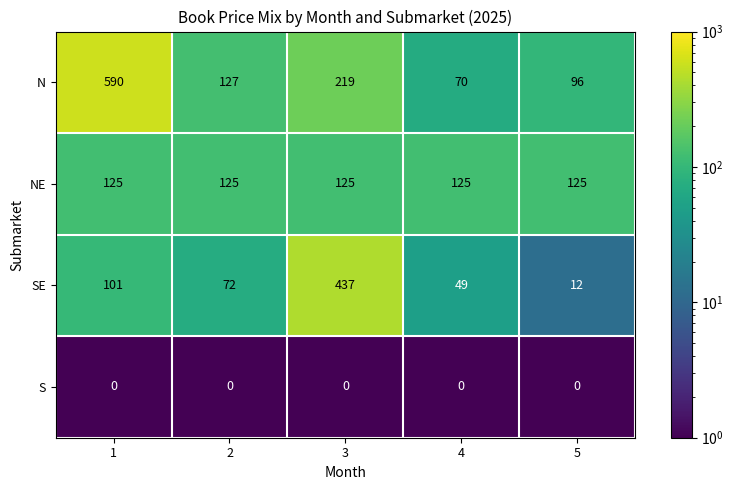

Count the number of categories in the chart.

5